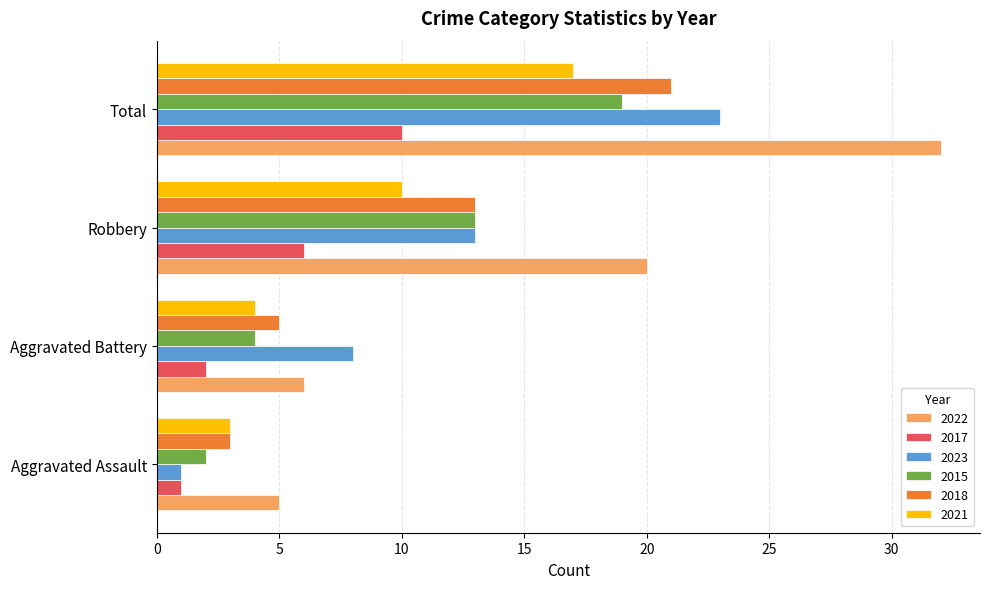

At which label is 2023 closest to 12?

Robbery